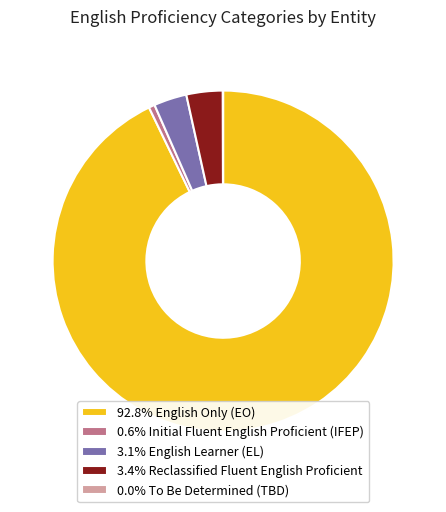

Do 3.4% Reclassified Fluent English Proficient and 92.8% English Only (EO) together represent more than half of the pie?

Yes